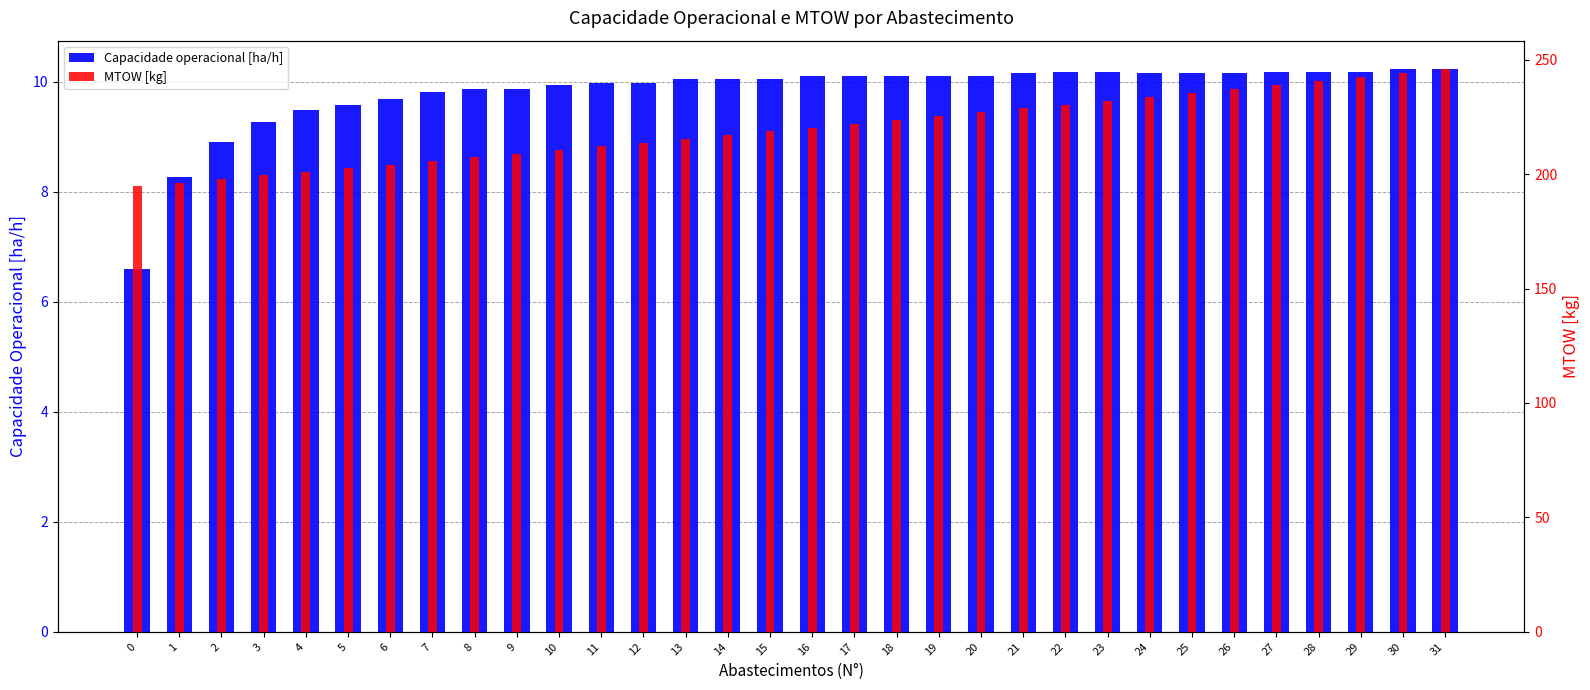

Which series has the largest total across all categories?

MTOW [kg]